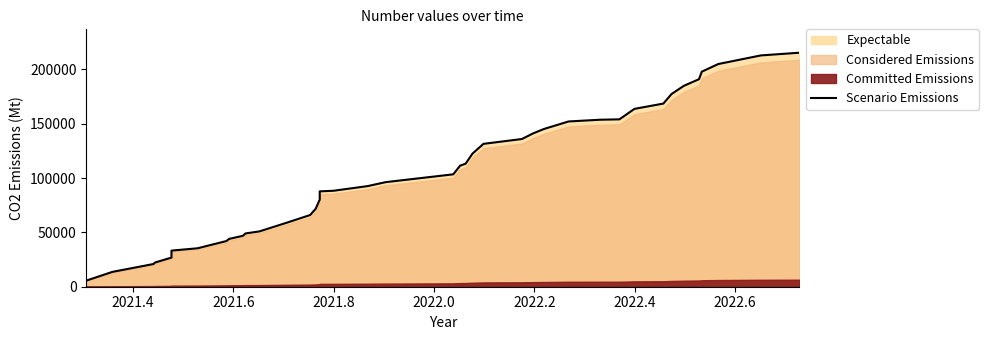

The chart shows a value of 261360.5 at 33. True or false?

False